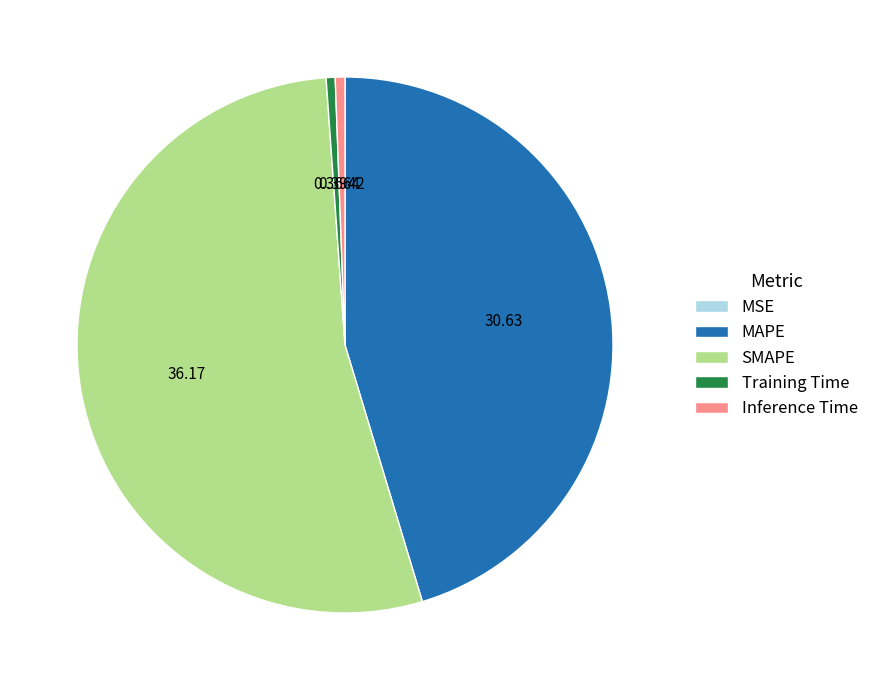

Which slice is the largest?

SMAPE